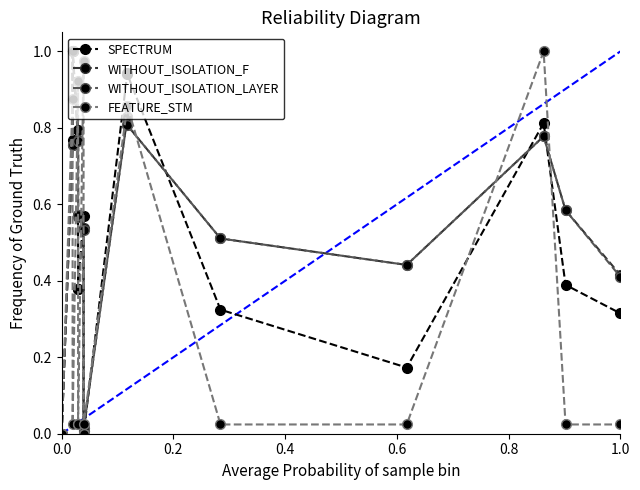

True or false: WITHOUT_ISOLATION_LAYER has more than 0 points higher than both neighbors.

True